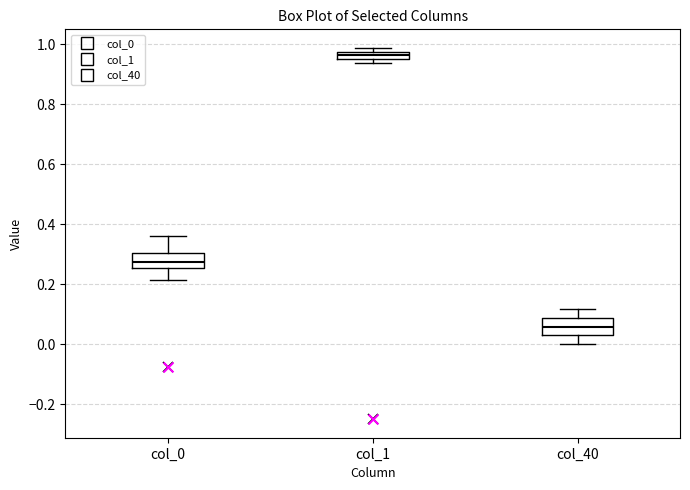

Which box has the highest median line?

col_1